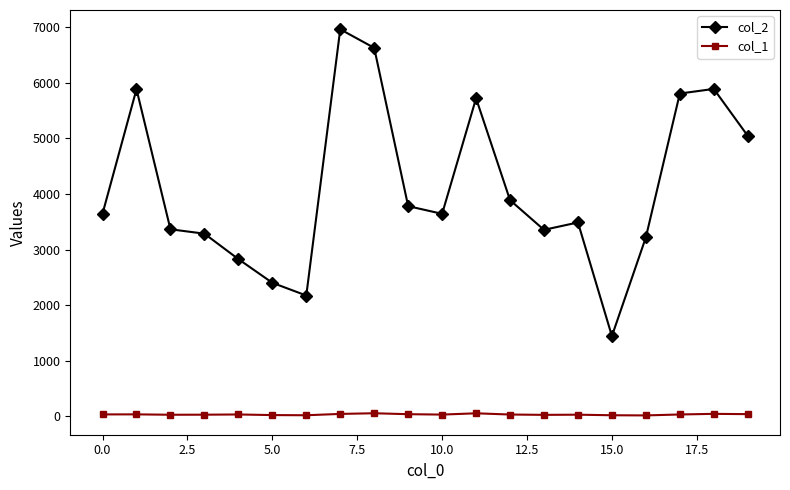

True or false: col_2 and col_1 intersect in this chart.

False